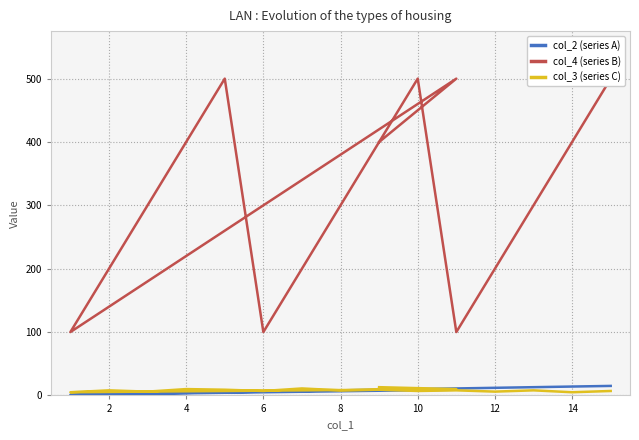

How many lines are shown in the chart?

3